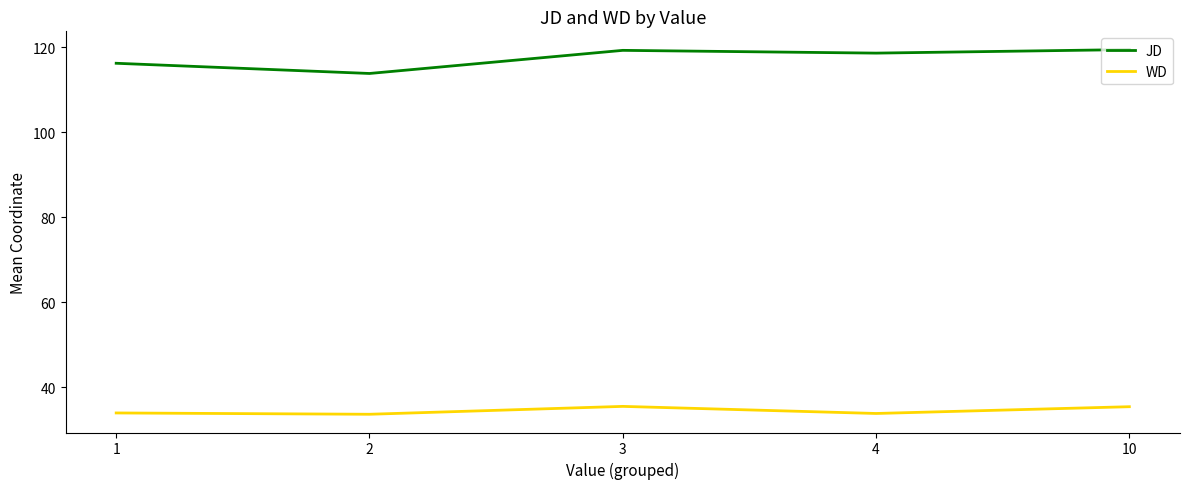

Rank the series at 1 from lowest to highest value.

WD, JD